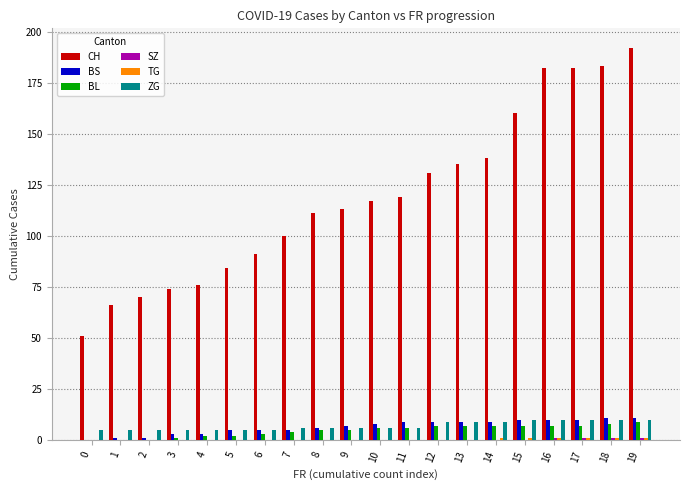

What is the greatest value displayed?

192